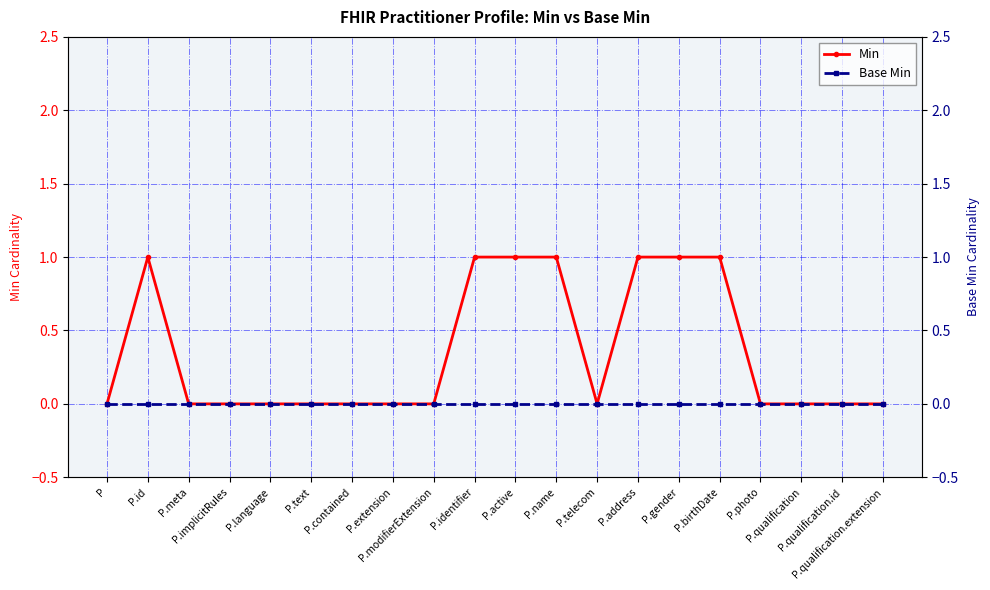

What is the label of the 17th point from the right?

P.implicitRules